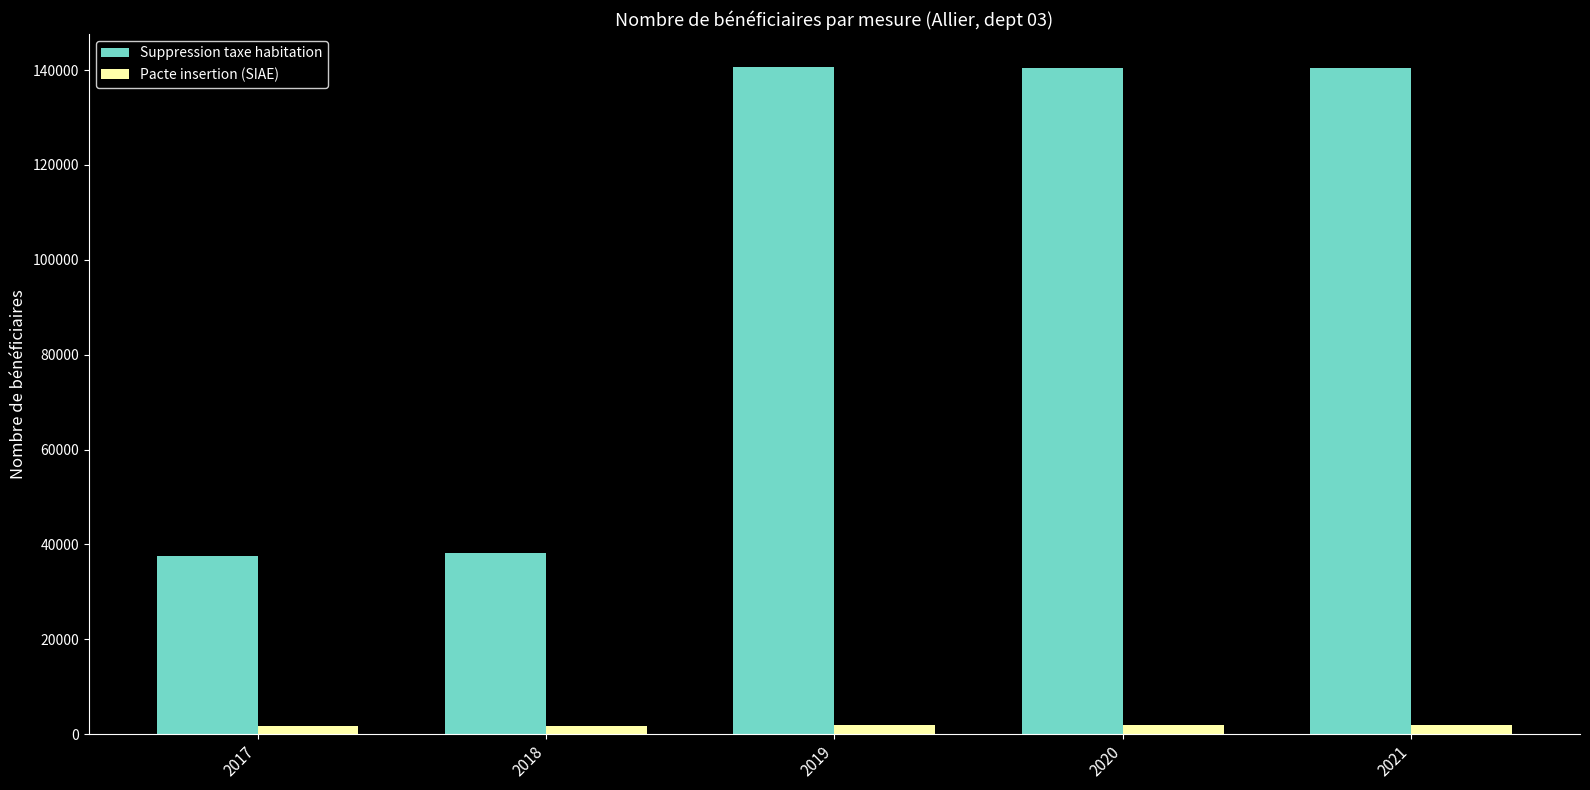

Is the value of Suppression taxe habitation at 2018 greater than the value of Pacte insertion (SIAE) at 2021?

Yes